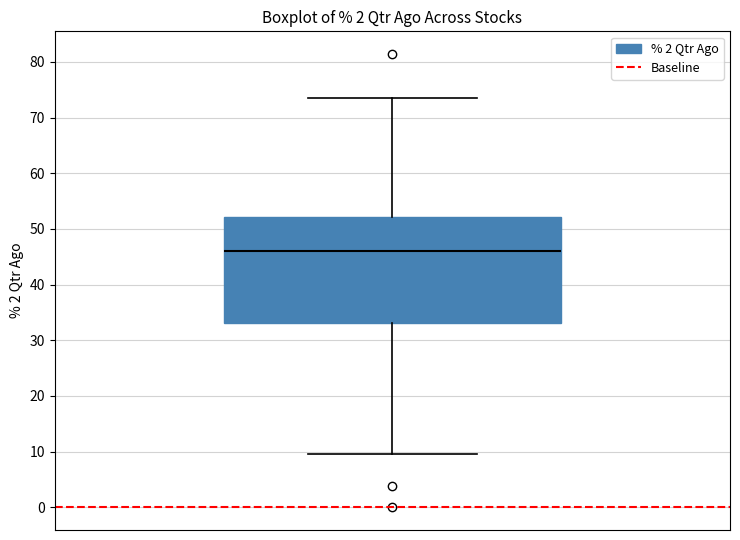

Where is the upper edge of the box on the y-axis? The values are not printed on the chart, so give them approximately, as read against the axis.

52